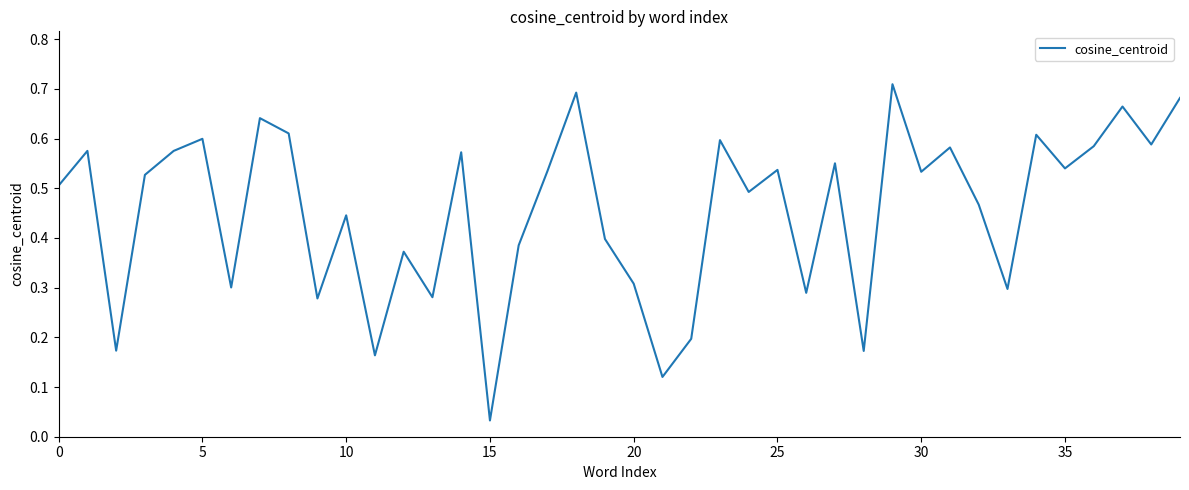

Does the chart display data point markers on the line(s)?

No